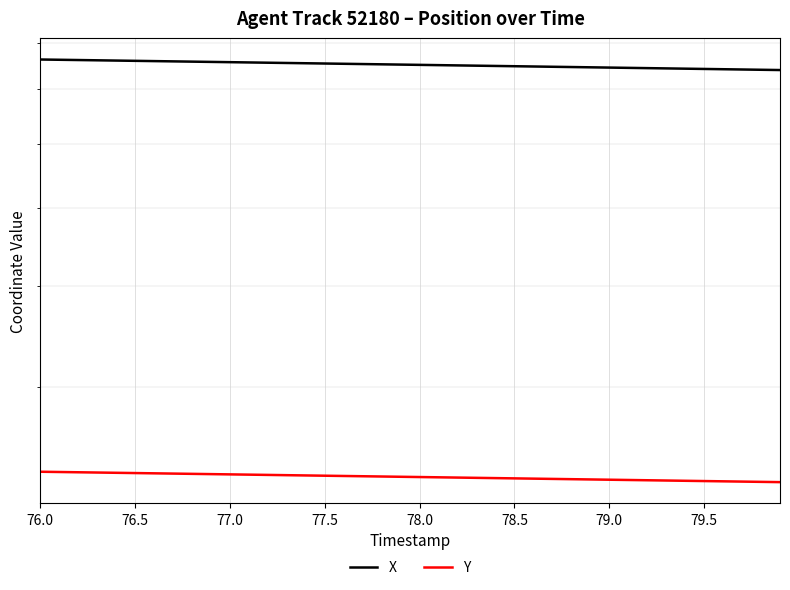

Is it true that Y equals 119.0 at 38?

False